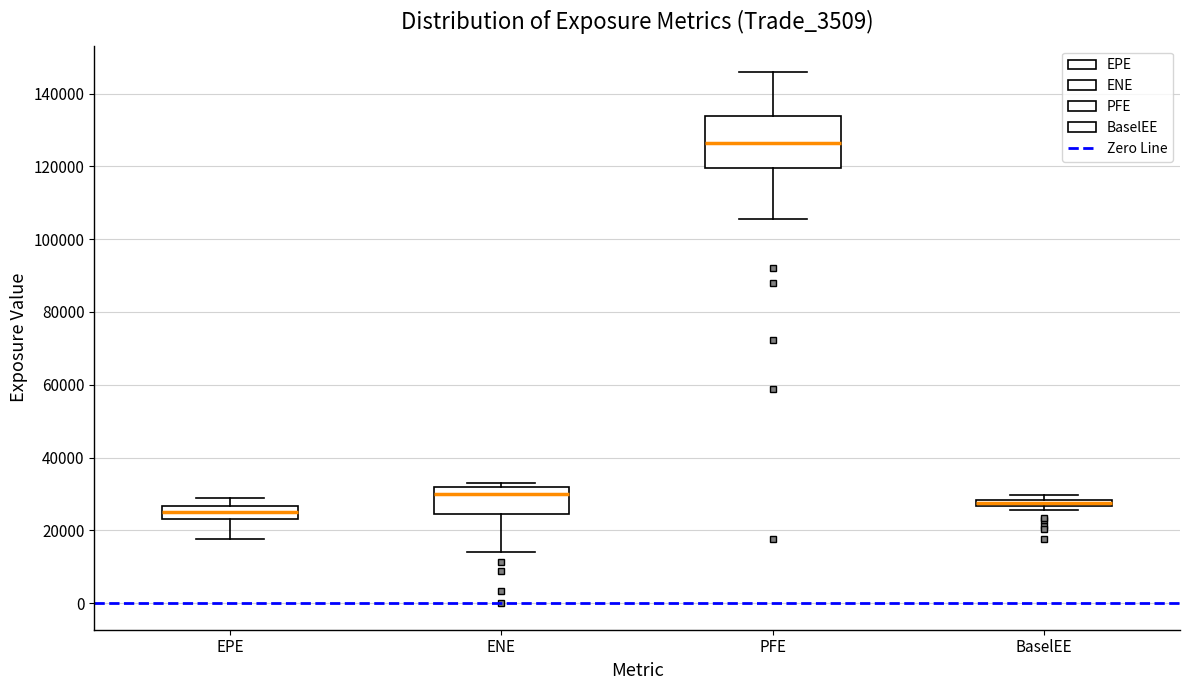

Which box's median line is the lowest?

EPE